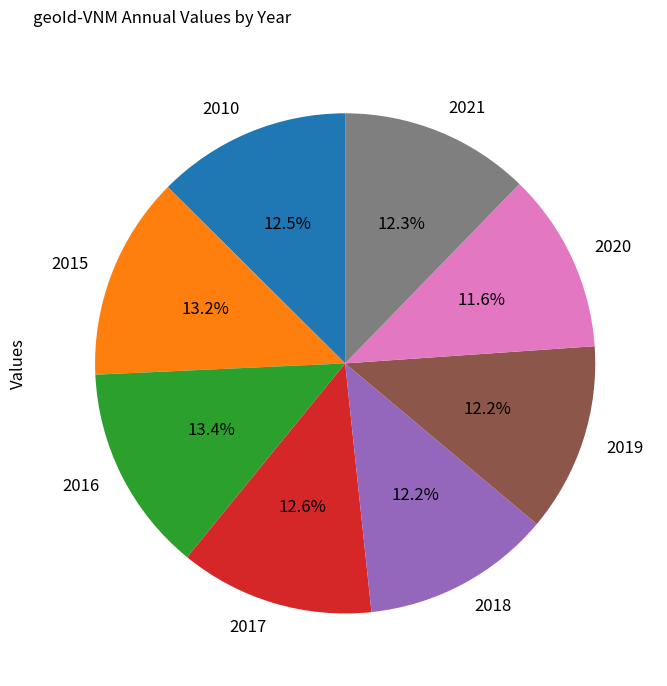

To the nearest percent, what is the difference between the largest and smallest slice percentages?

2%